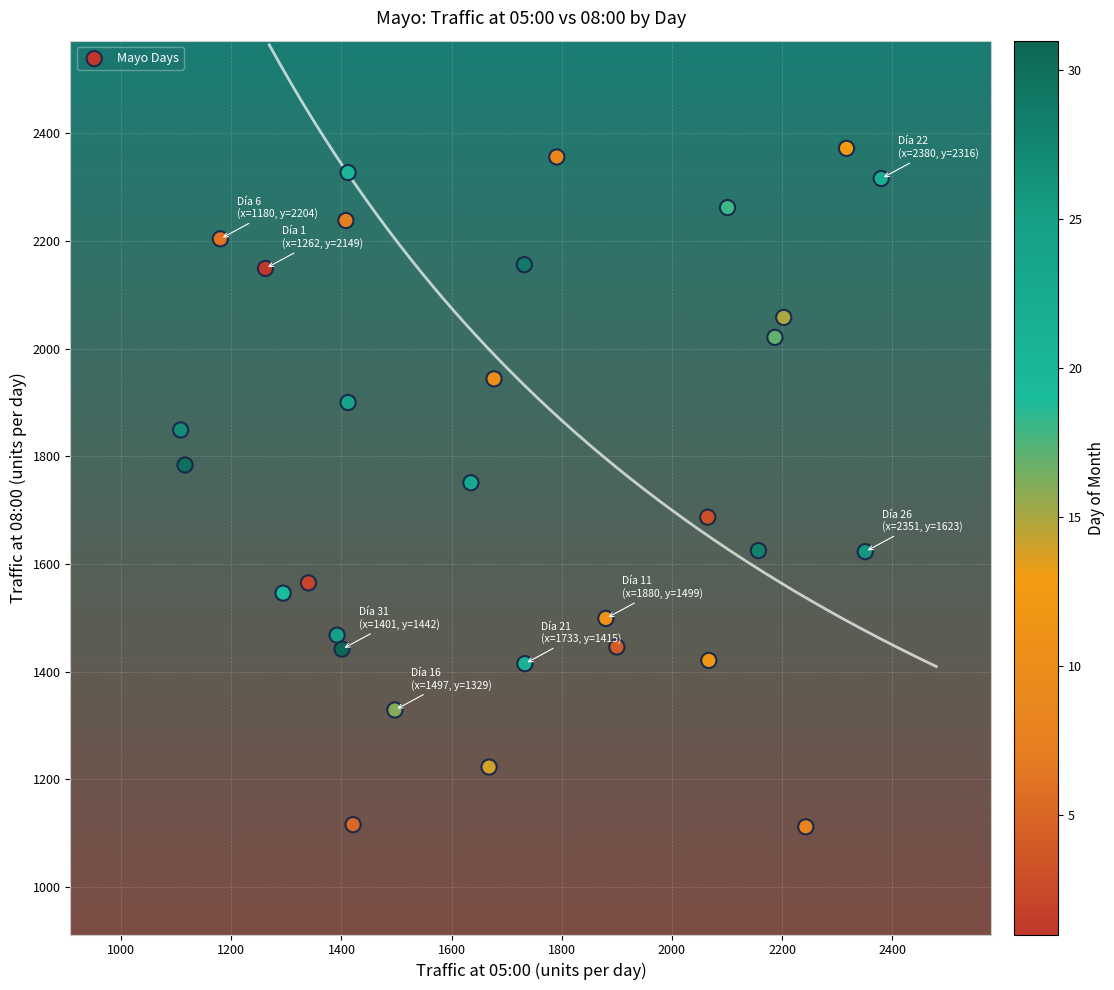

What is the range of Y values (max minus min)?

1260